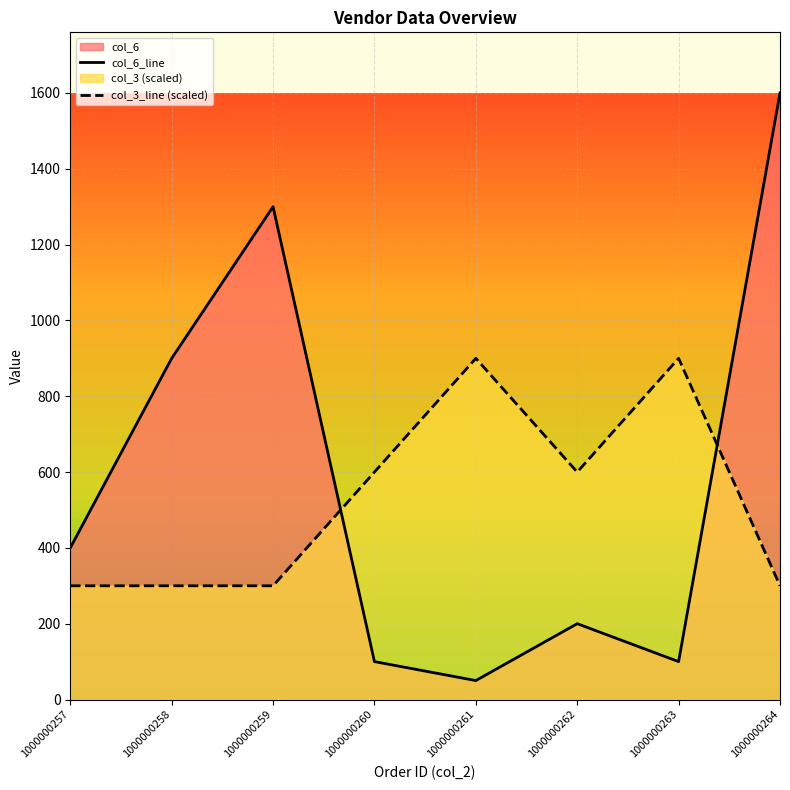

At which label does col_3 reach its peak?

1000000261